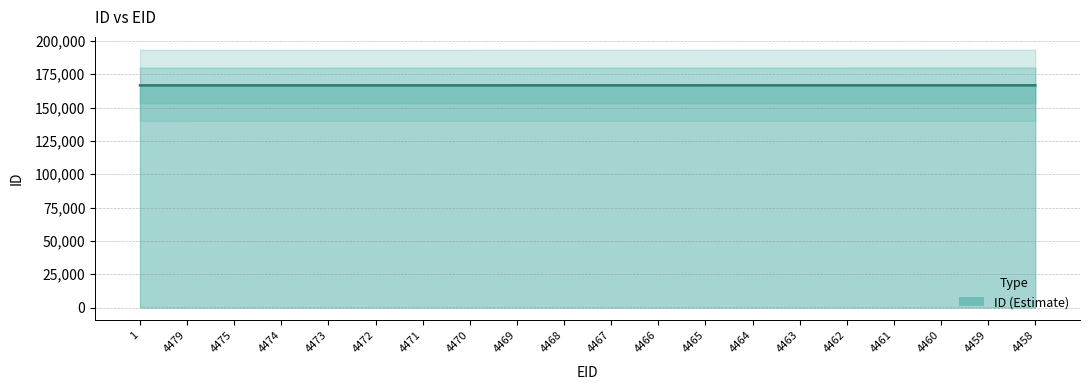

Rank the categories by value from lowest to highest.

1, 4479, 4475, 4474, 4473, 4472, 4471, 4470, 4469, 4468, 4467, 4466, 4465, 4464, 4463, 4462, 4461, 4460, 4459, 4458